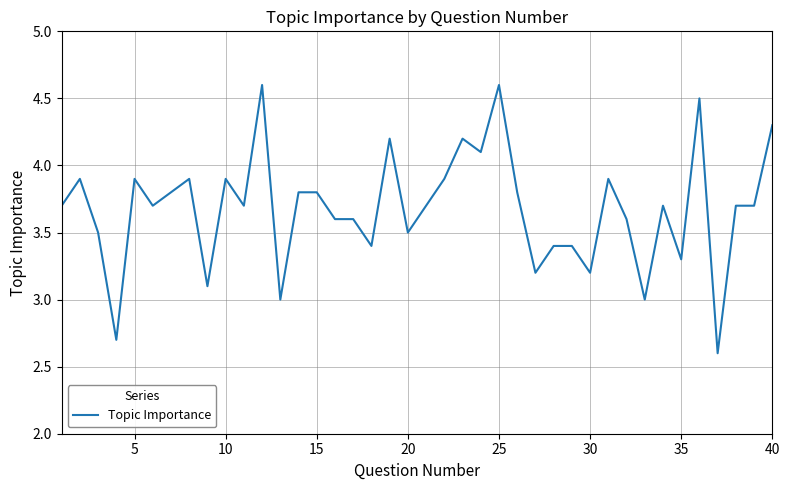

What is the smallest value displayed?

2.6